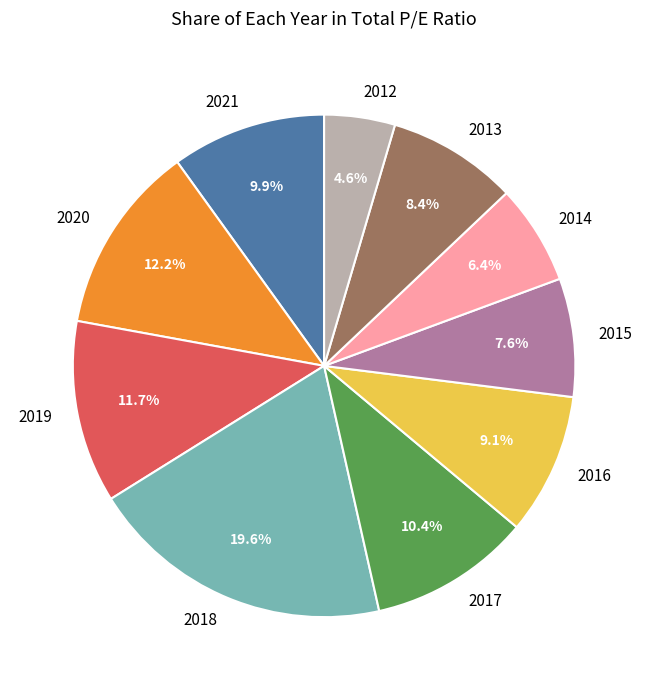

To the nearest percent, what percentage of the pie is 2014?

6%